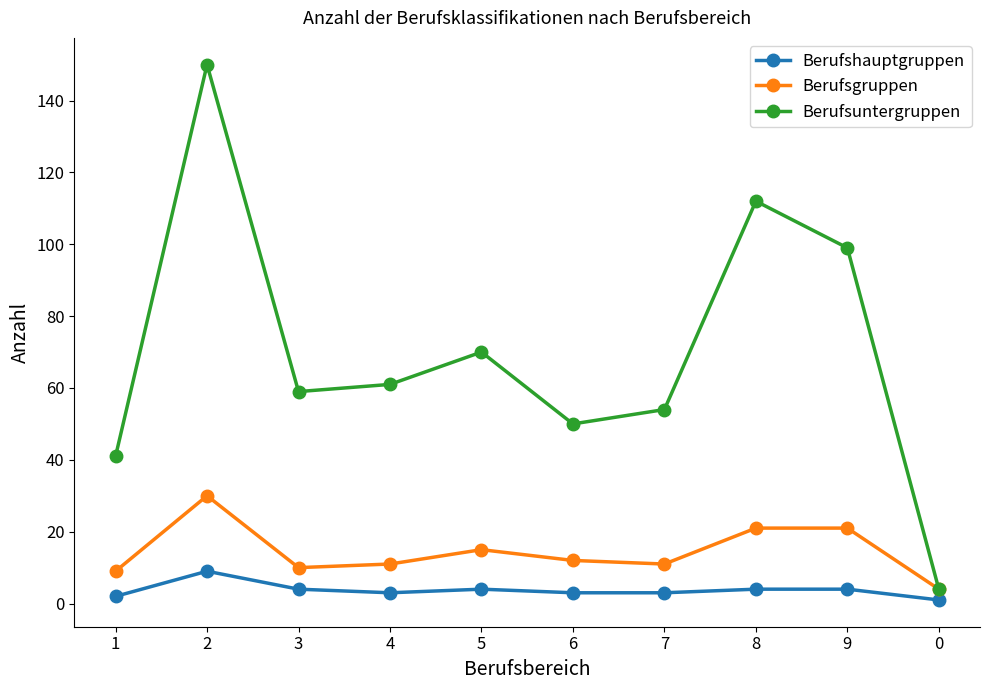

What position from the right is 8?

3